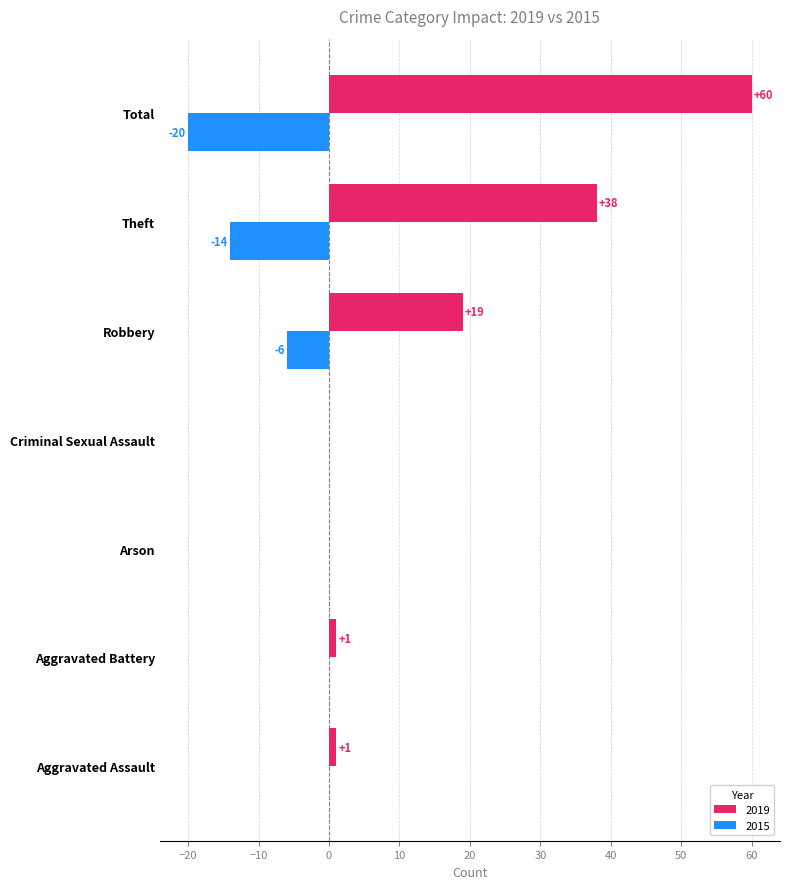

What is the maximum value shown in the chart?

60